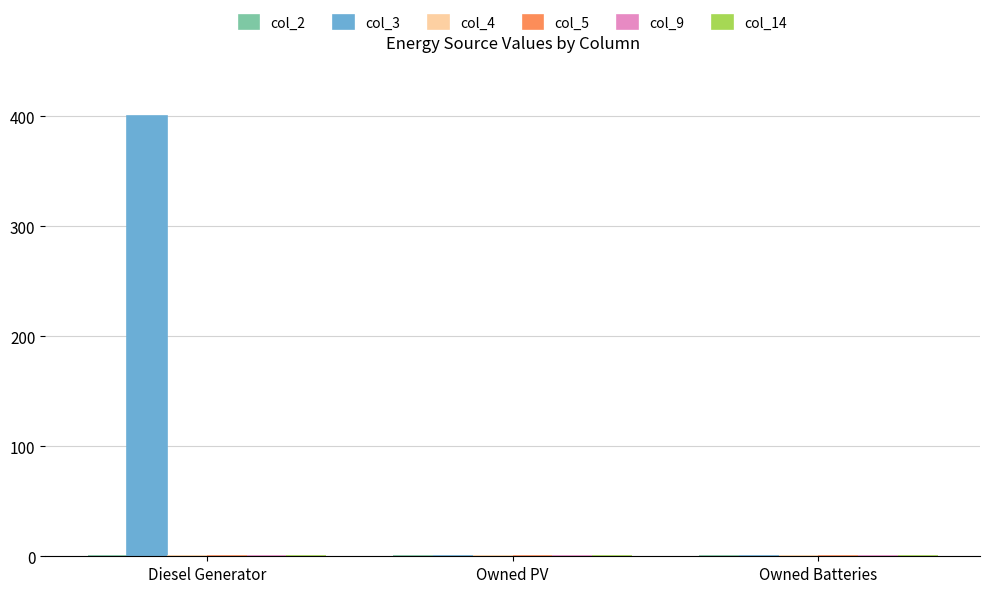

What is the change in value from Diesel Generator to Owned Batteries?

-400